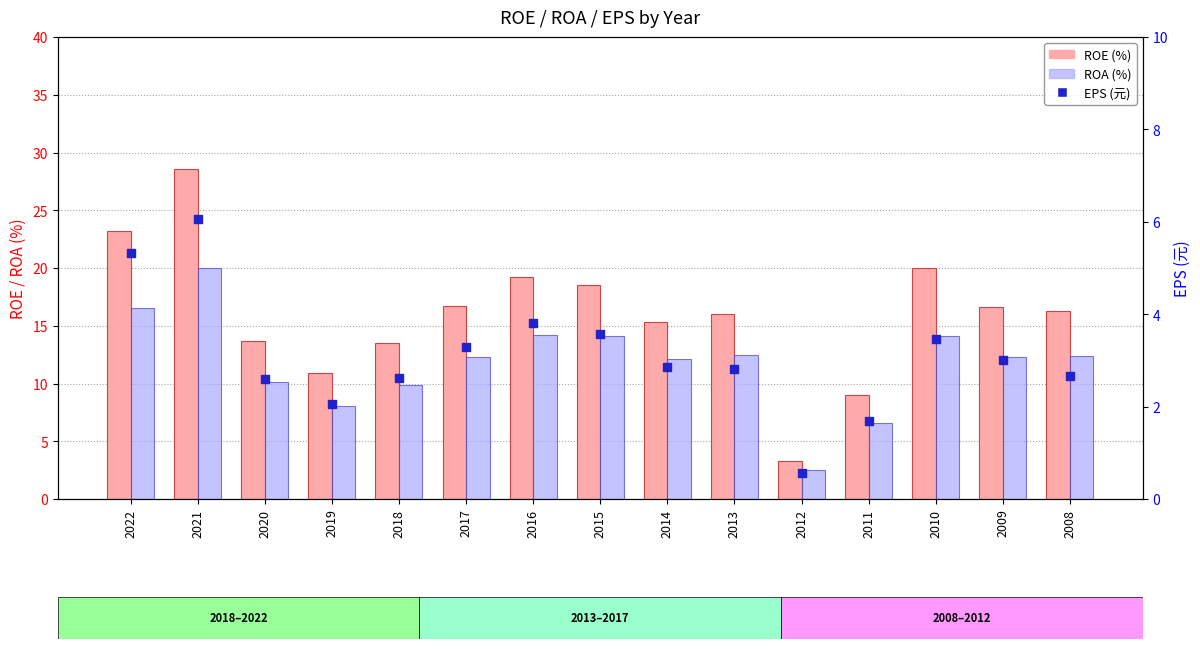

Which series has the largest total across all categories?

ROE (%)